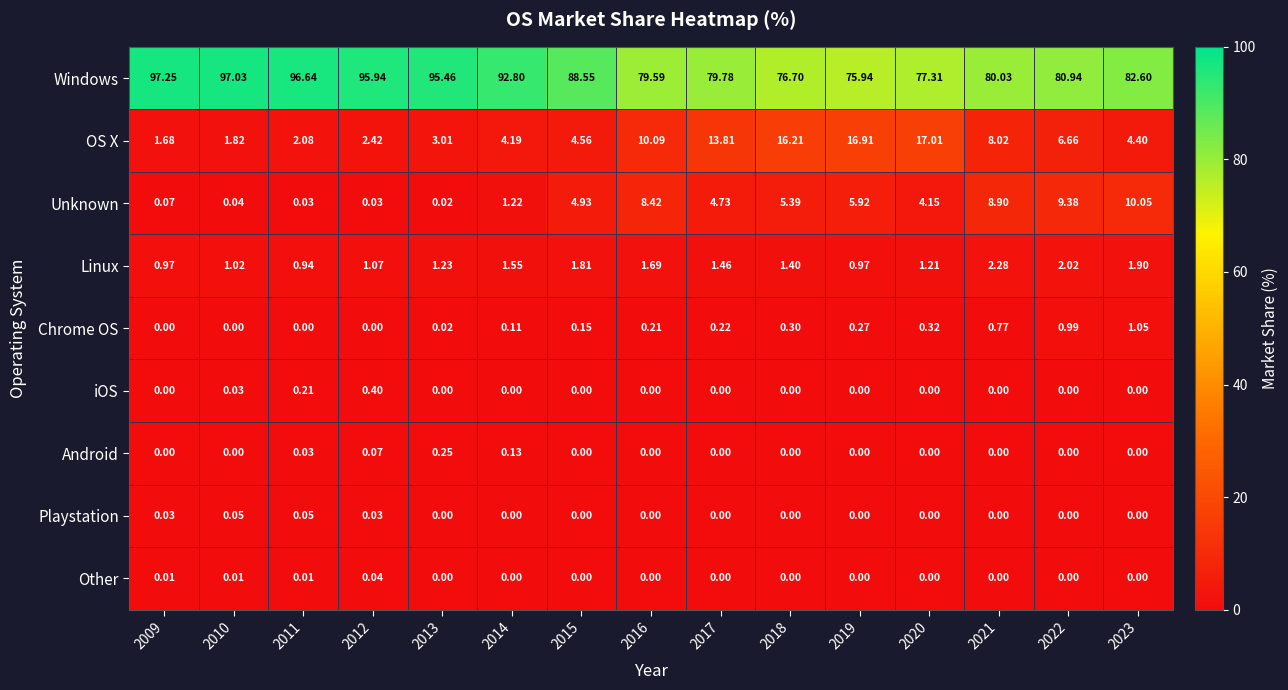

Which series changed the most between 2012 and 2015?

Windows